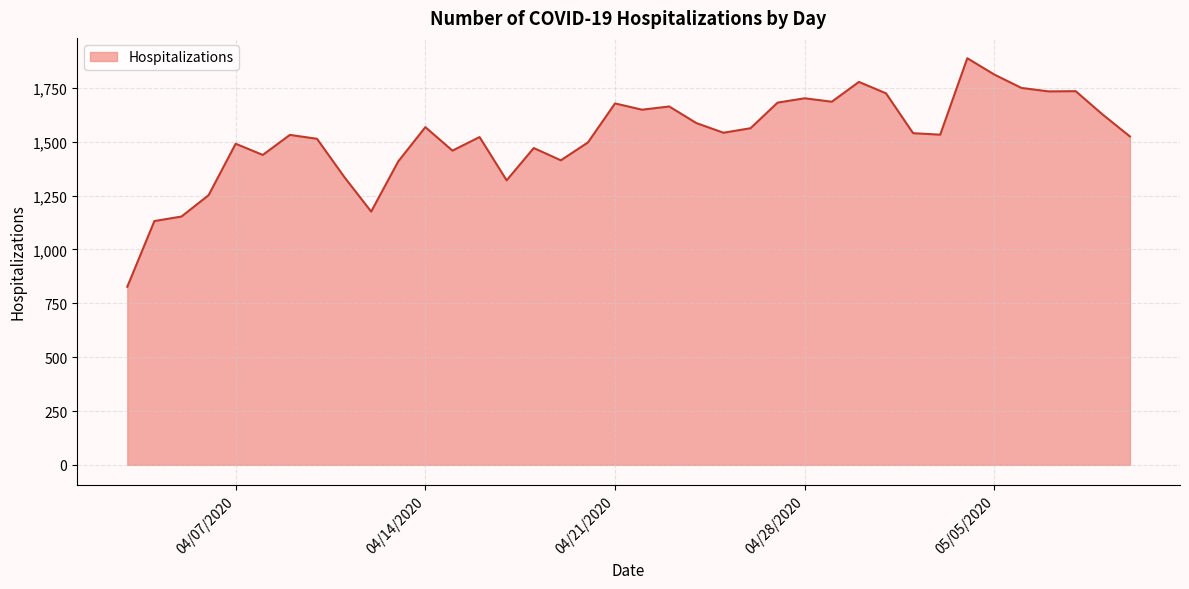

What is the maximum value shown in the chart?

1888